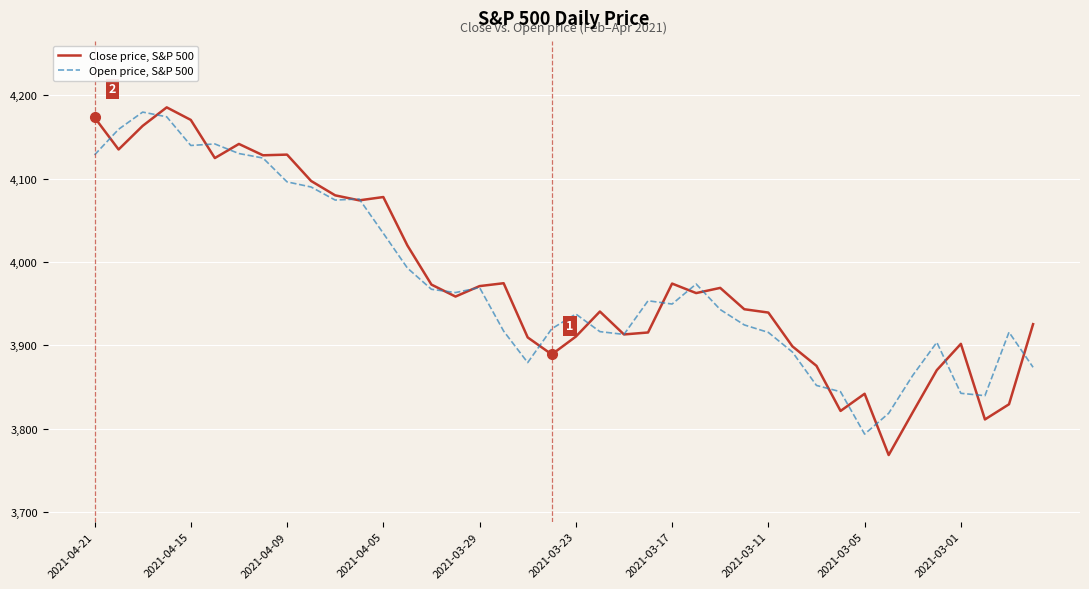

Which series has the widest spread of values?

Close price, S&P 500